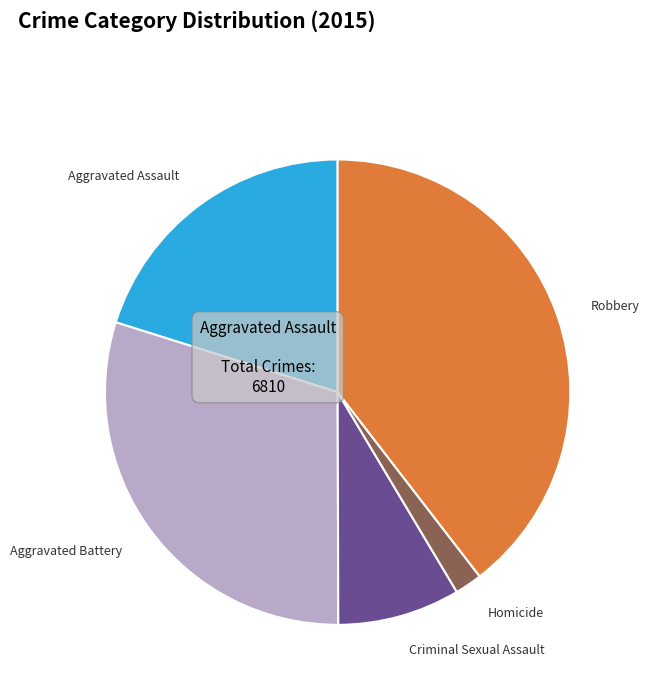

Is it true that Criminal Sexual Assault is 1% of the pie?

False